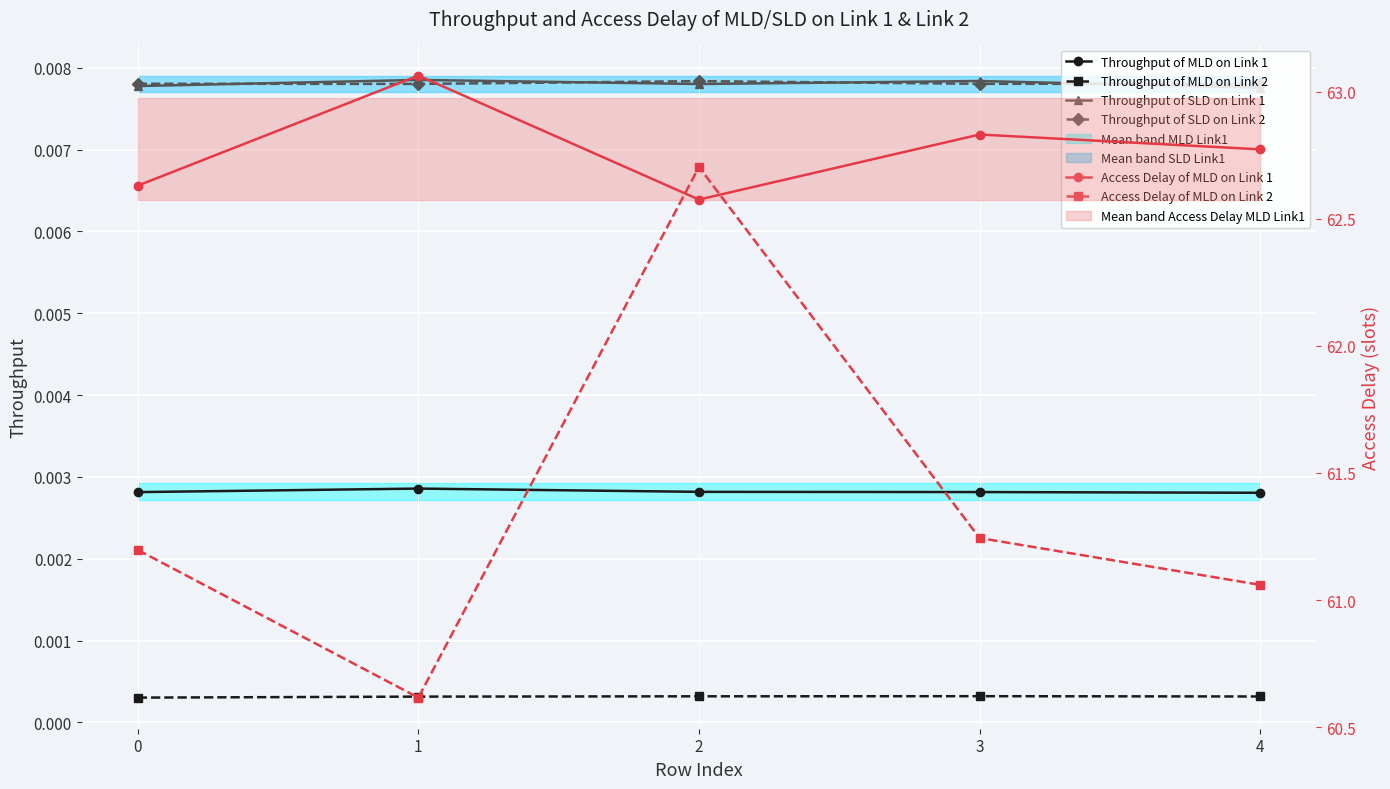

The Throughput of SLD on Link 1 series shows 0.0 at 0. True or false?

False